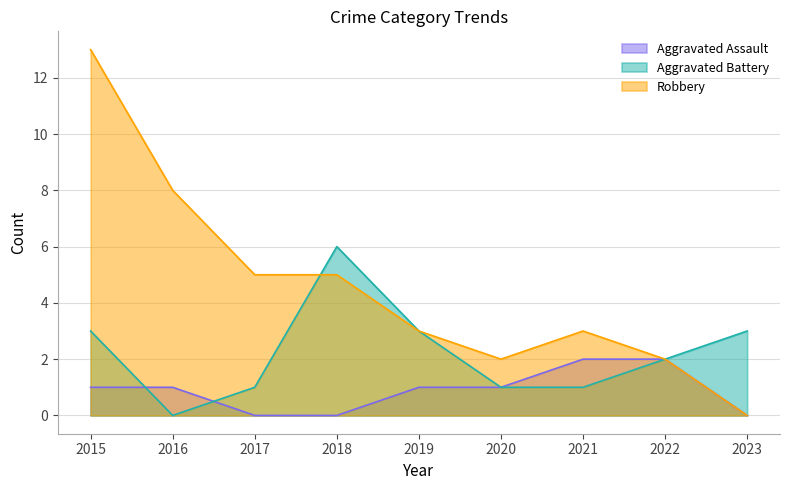

Reading right to left, transcribe all the data shown in this chart.

Aggravated Assault: 0	2	2	1	1	0	0	1	1
Aggravated Battery: 3	2	1	1	3	6	1	0	3
Robbery: 0	2	3	2	3	5	5	8	13